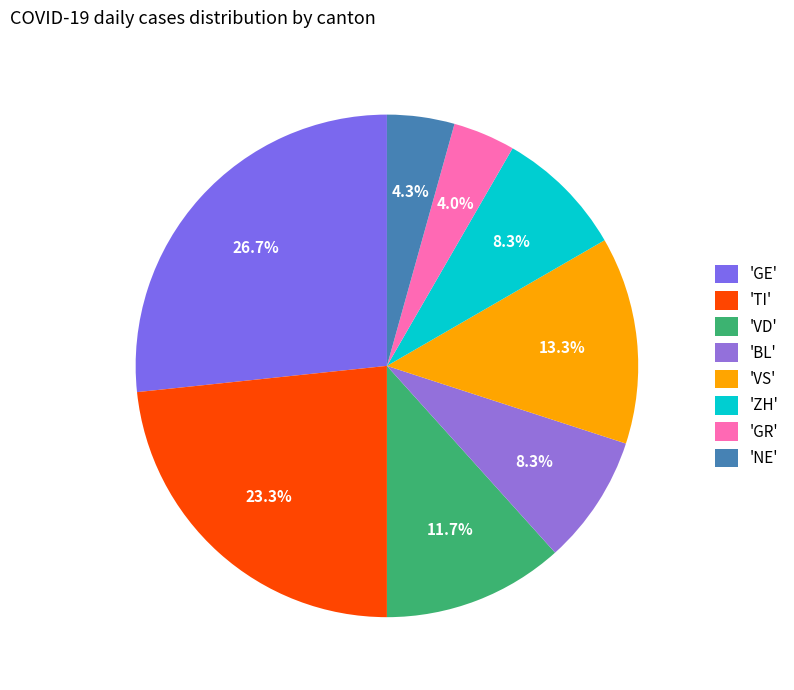

How many segments does this pie chart have?

8